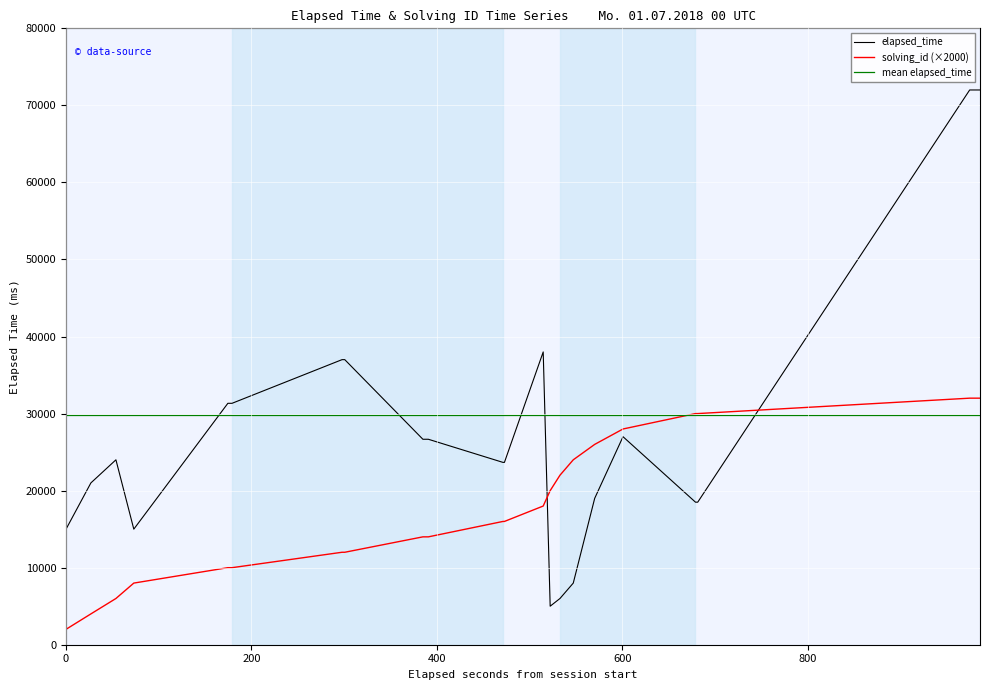

True or false: mean elapsed_time and solving_id (×2000) intersect in this chart.

True